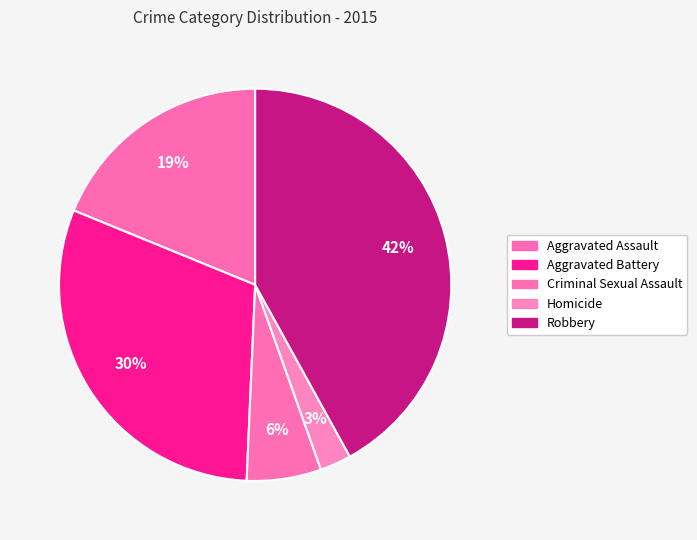

Which has a higher value, Criminal Sexual Assault or Homicide?

Criminal Sexual Assault